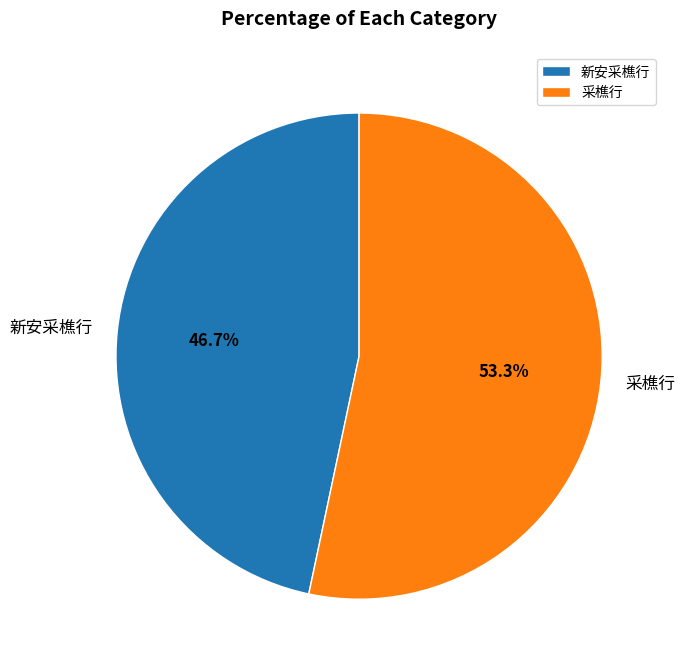

What percentage do 新安采樵行 and 采樵行 together represent?

100.0%